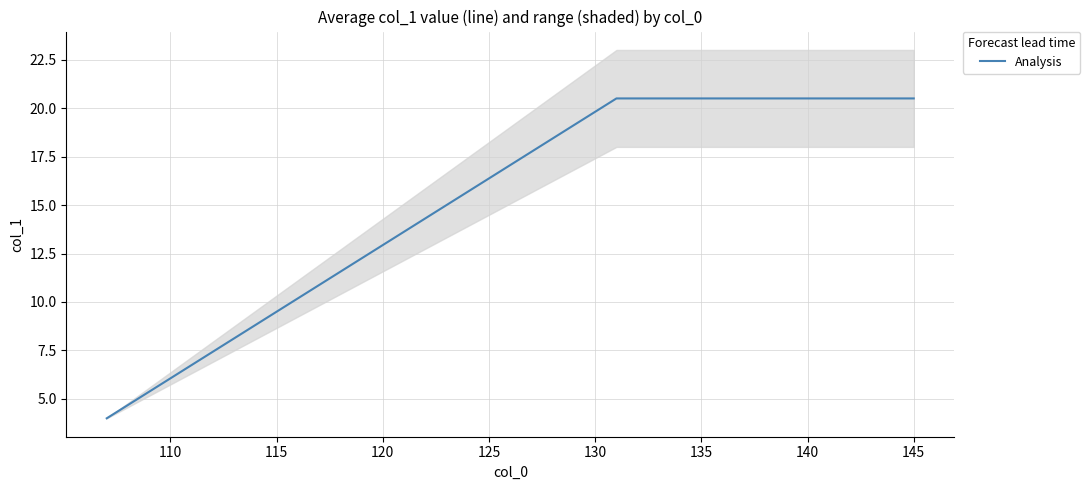

The value of Analysis at 140 is 26.9. True or false?

False